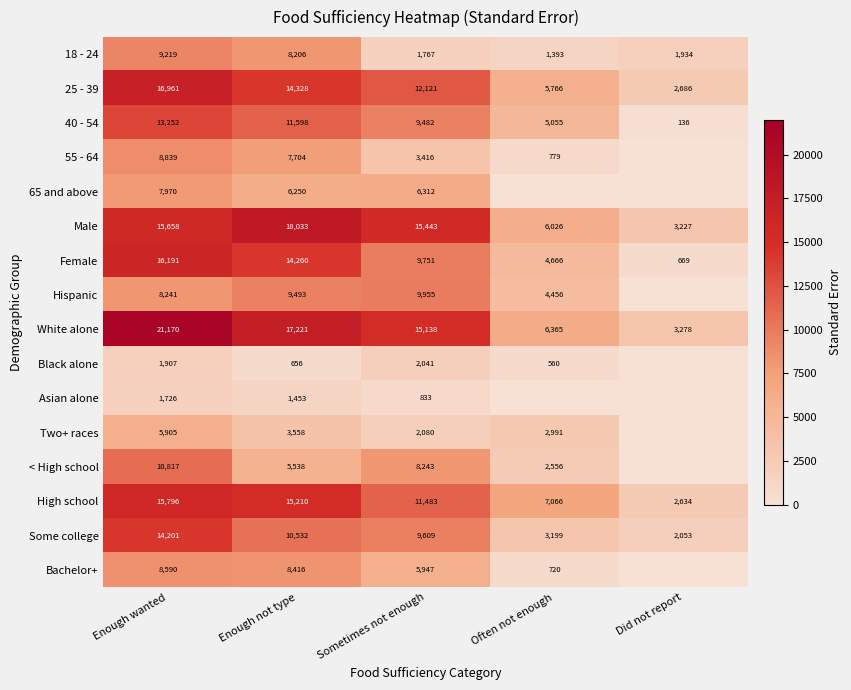

At how many categories does at least one series exceed 12584?

3